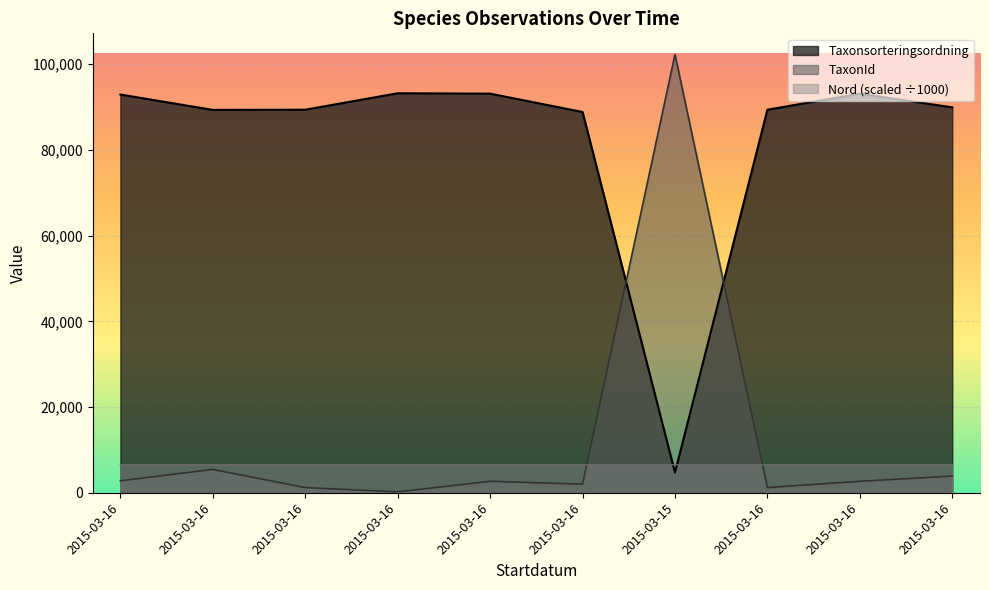

True or false: Nord and TaxonId cross at least once.

True